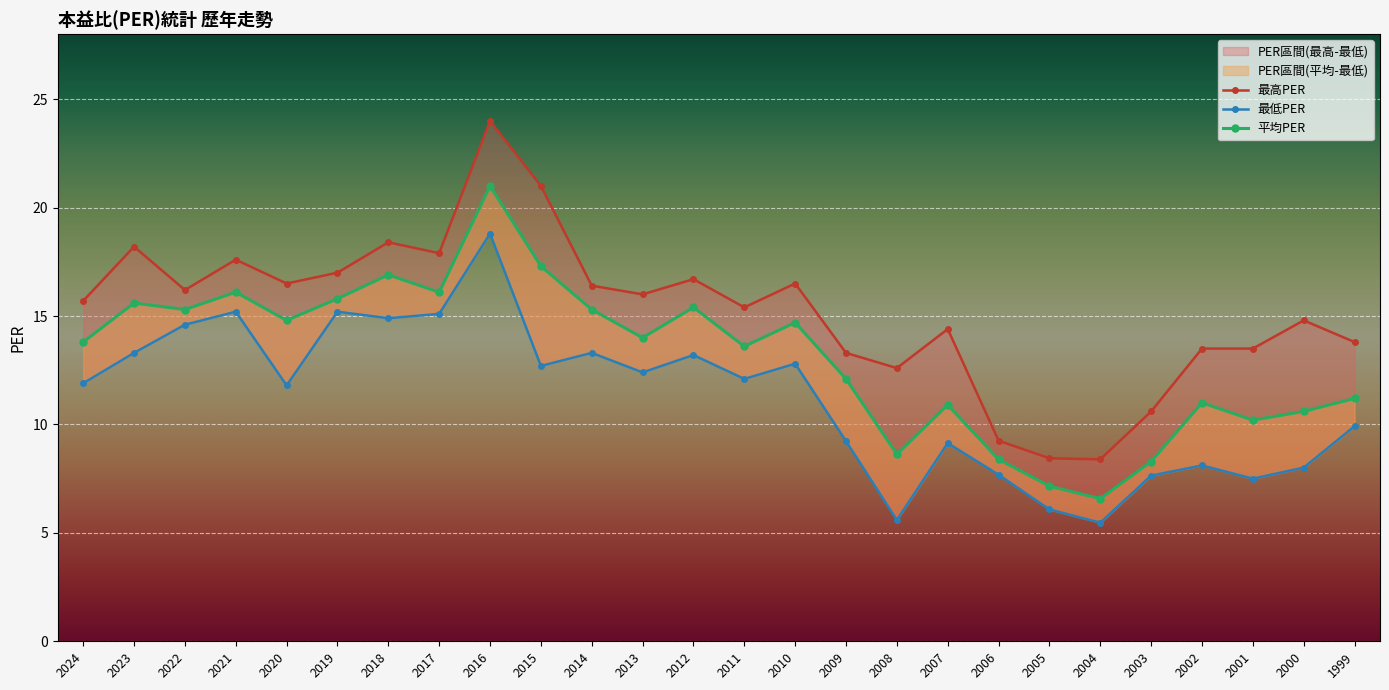

What are all the series names shown in the legend?

最高PER, 最低PER, 平均PER